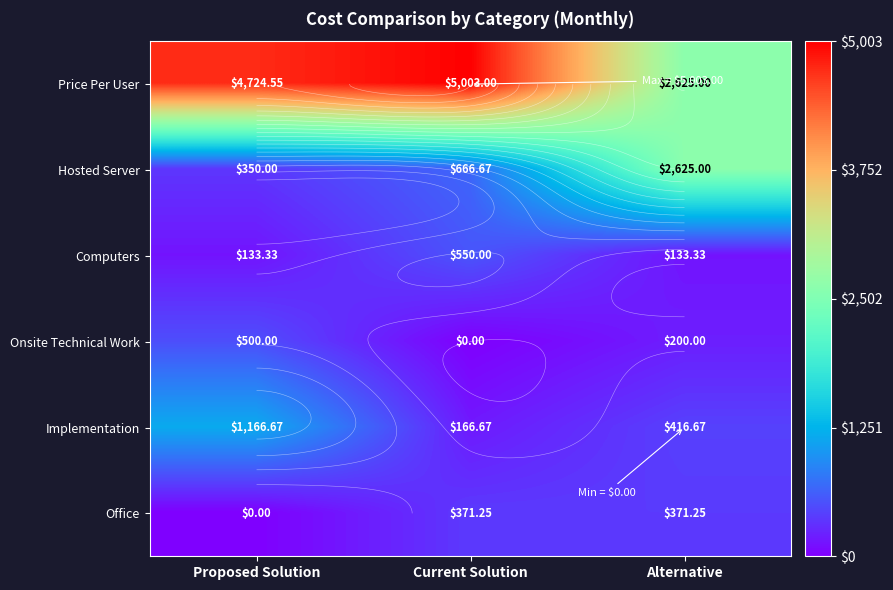

What is the maximum value shown in the chart?

5003.0